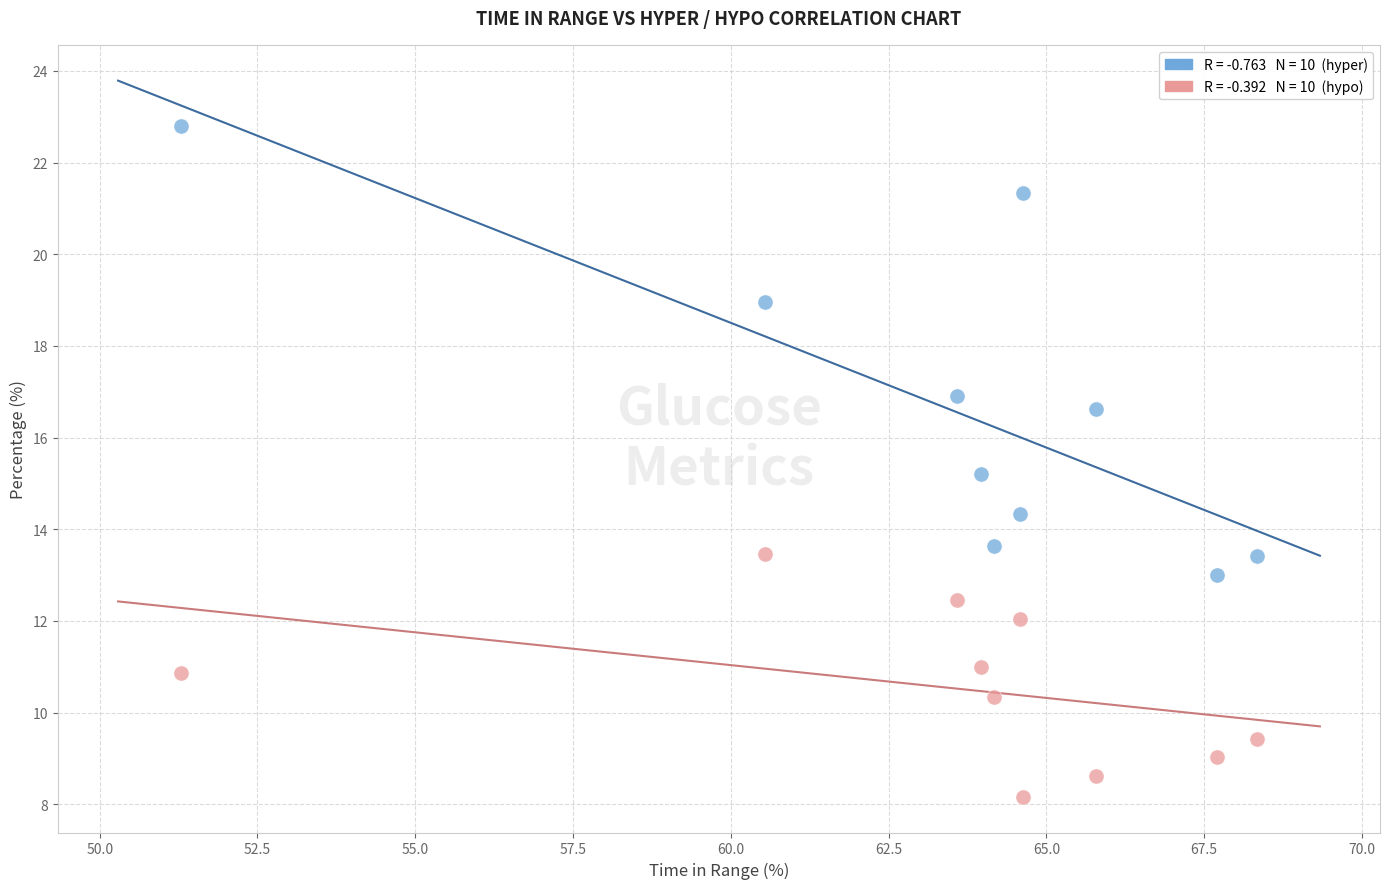

Across all data points, what is the range of Y values (max minus min)?

14.6